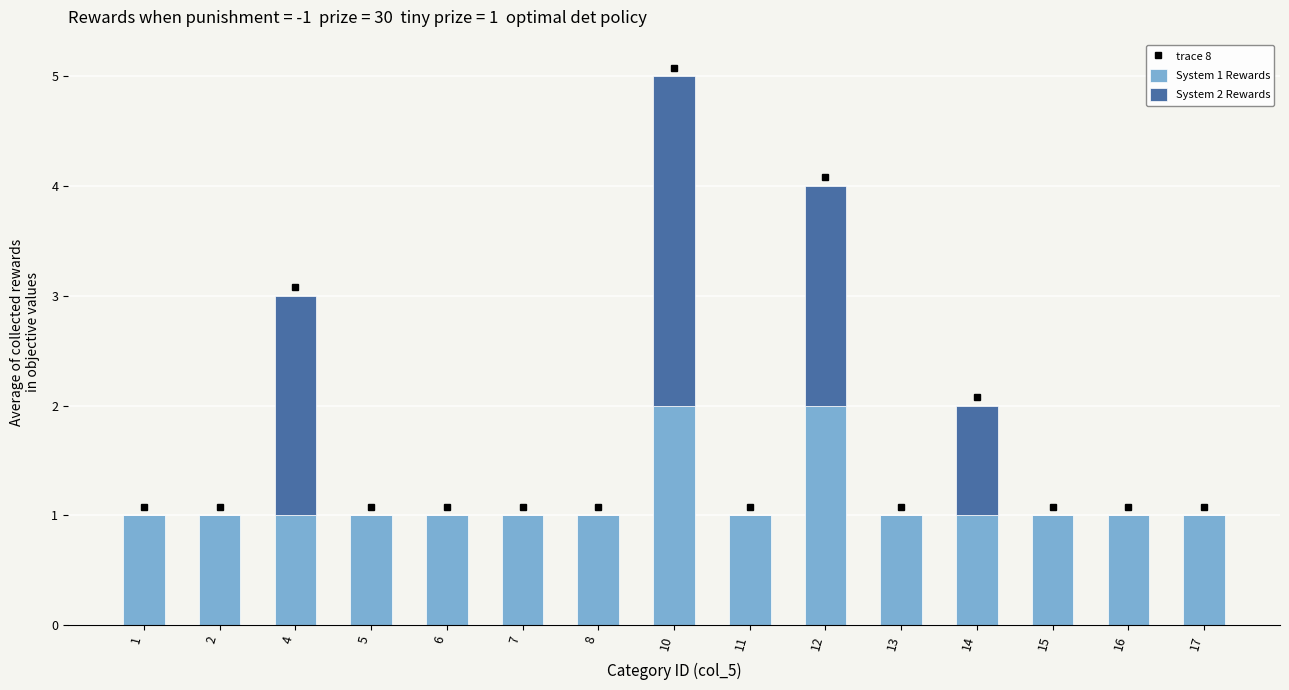

At which category is the sum across all series the highest?

10